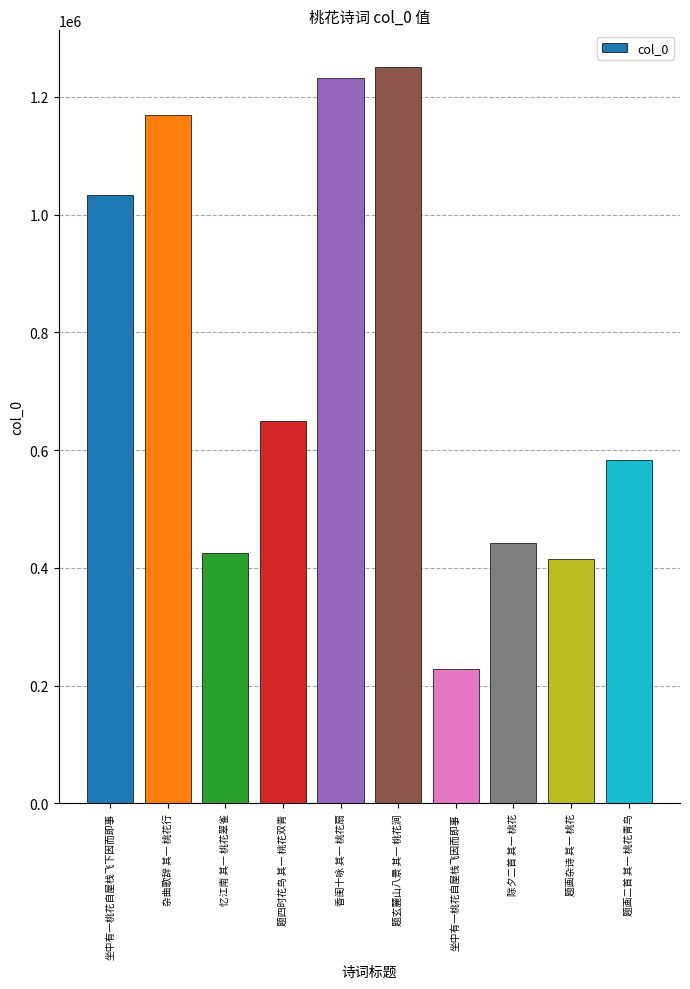

What is the difference between the values at 忆江南 其一 桃花翠雀 and 题画杂诗 其一 桃花?

9844